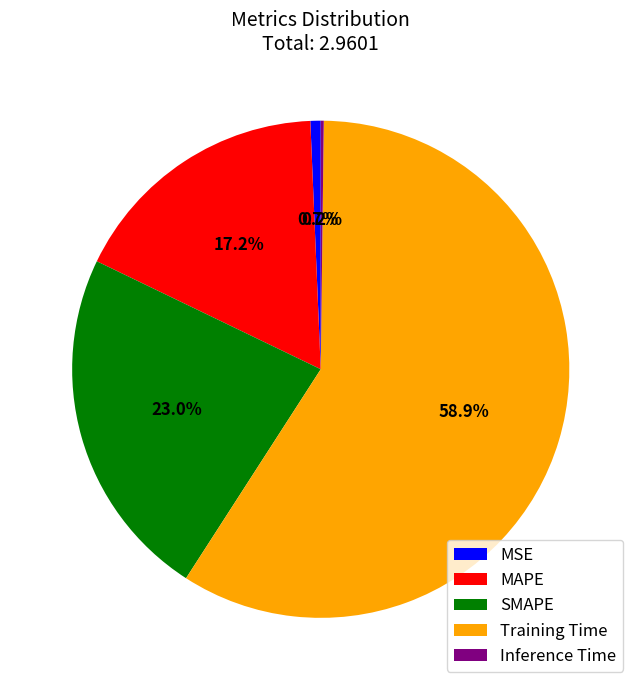

To the nearest percent, what is the average slice percentage?

20%